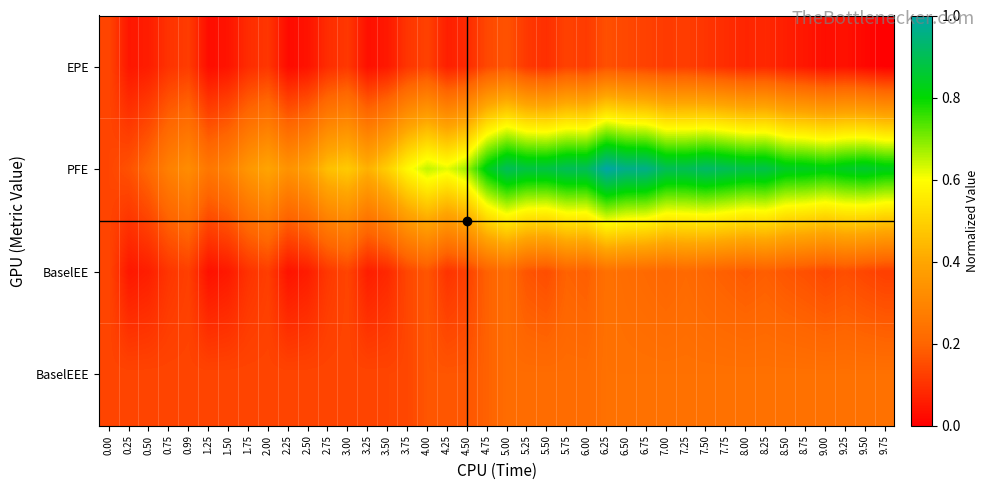

Between 0.50 and 7.25, which series saw the biggest shift?

PFE